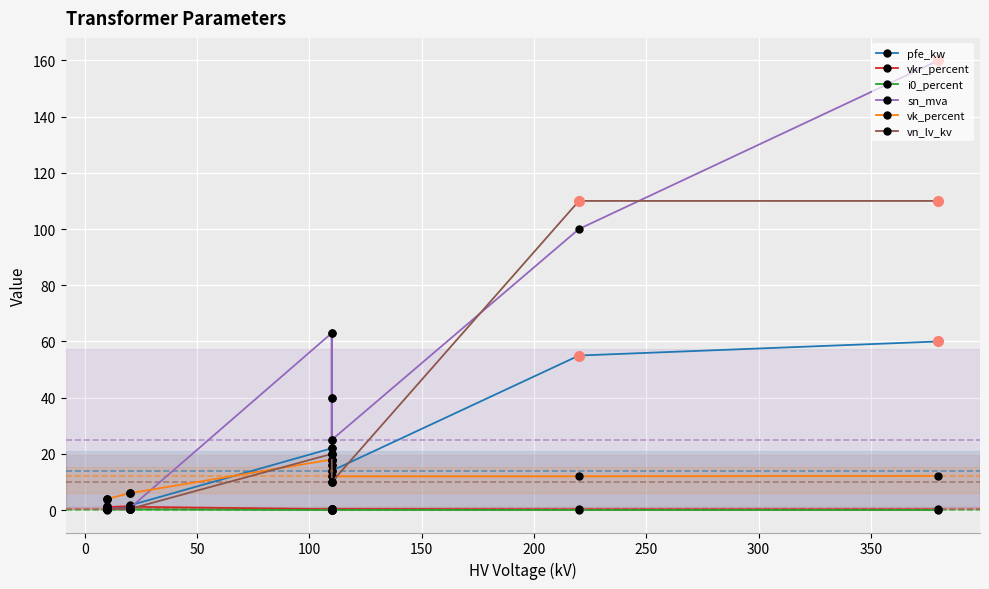

How many intersections are there between pfe_kw and vkr_percent?

3